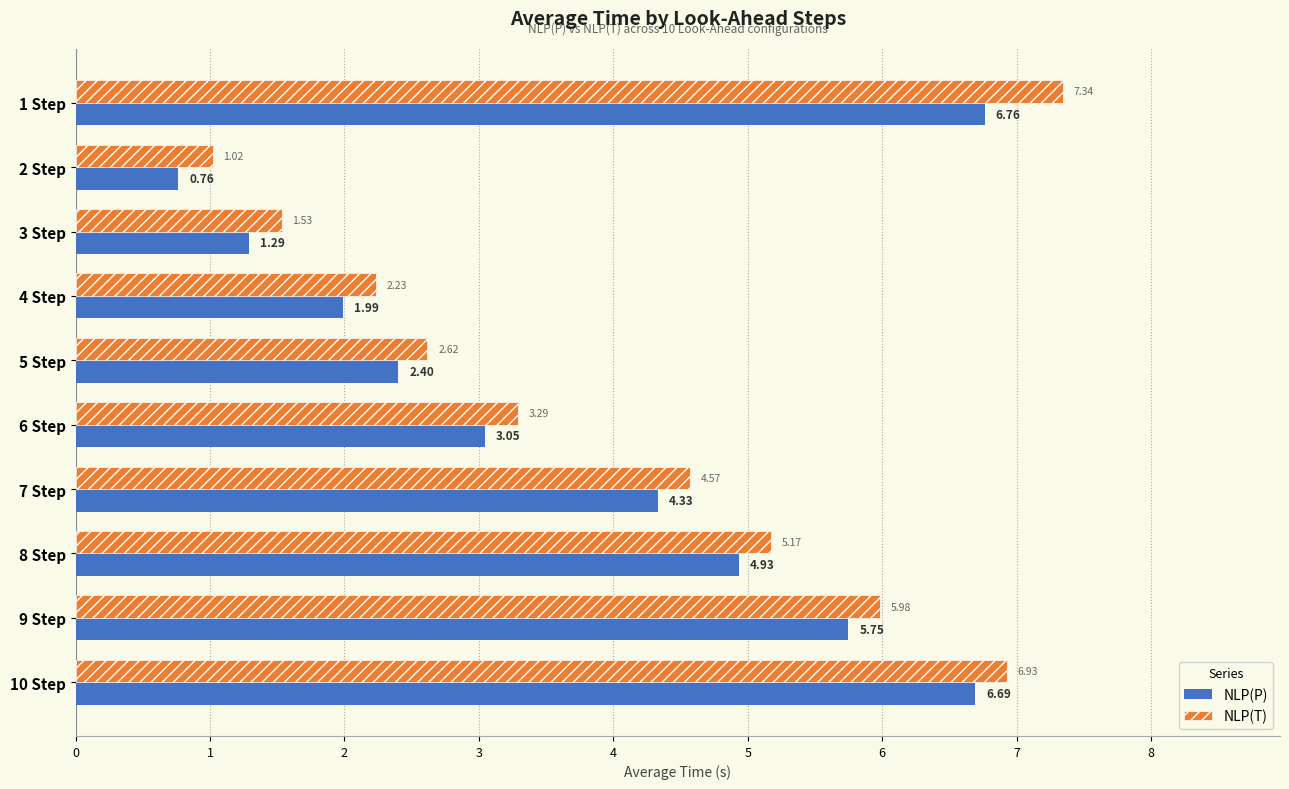

What is the difference between the second highest and minimum values in the NLP(T) series?

5.9